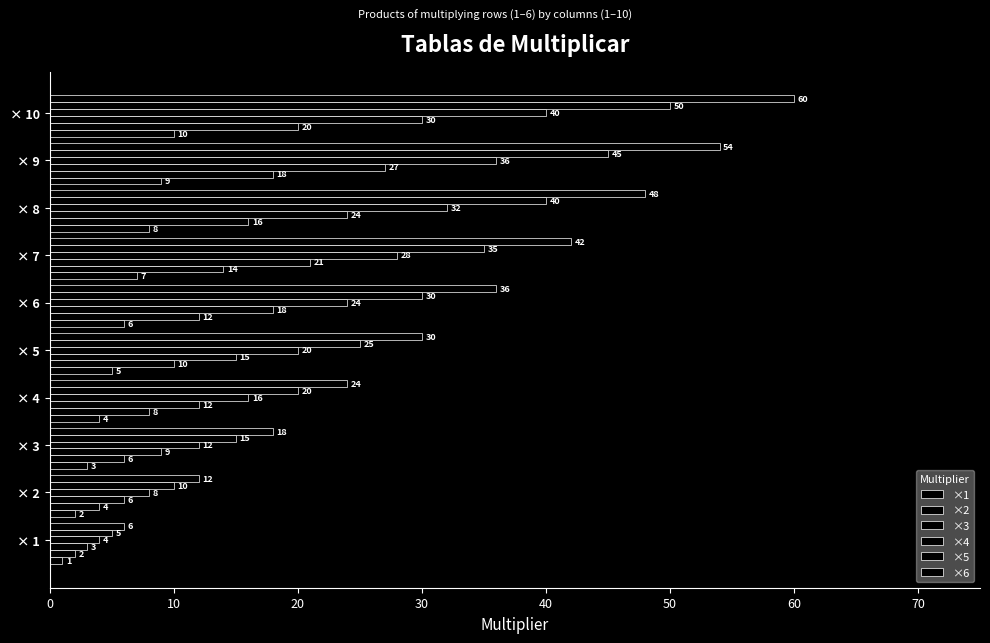

How many ×3 values are between 9 and 24?

6